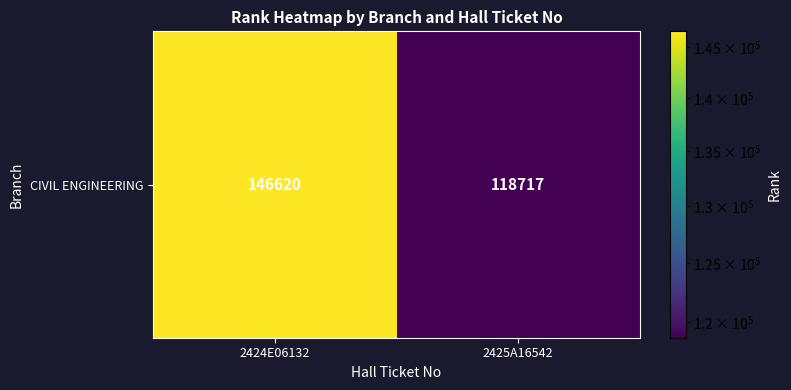

True or false: the data shows 146620 at 2424E06132.

True